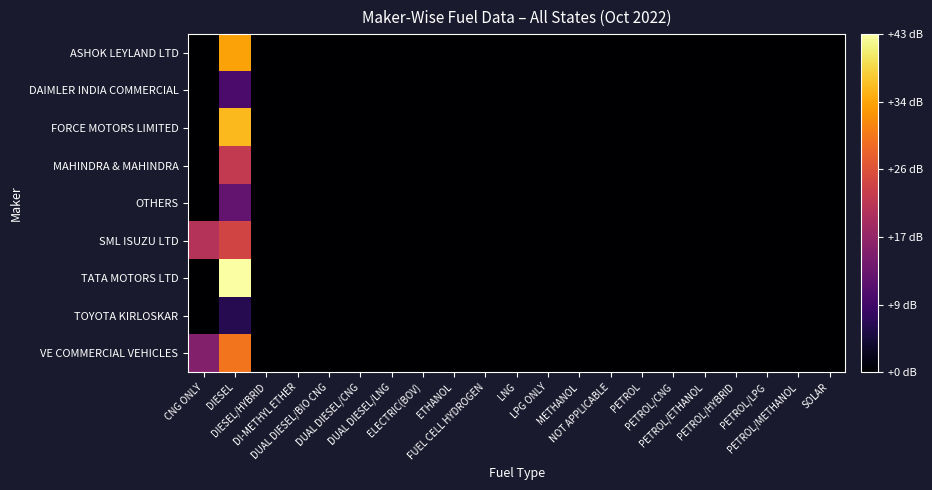

What is the greatest value displayed?

43.0